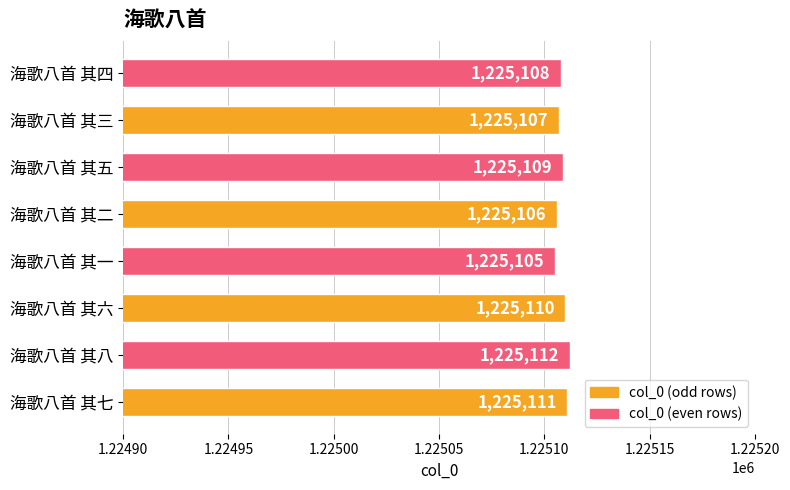

How many categories are shown in the chart?

8